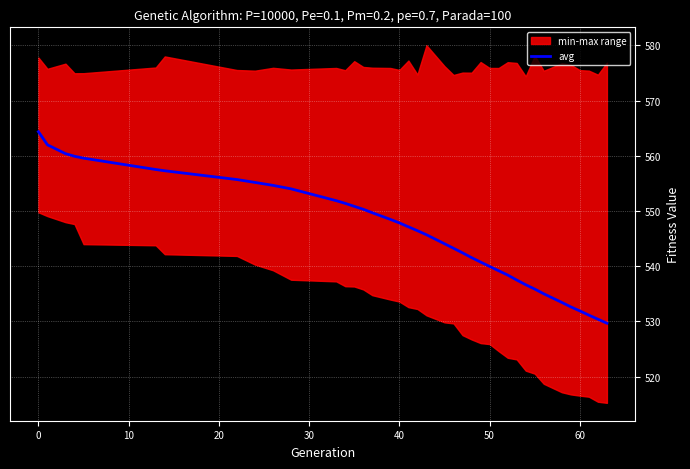

True or false: there are more than 2 points higher than both neighbors.

False